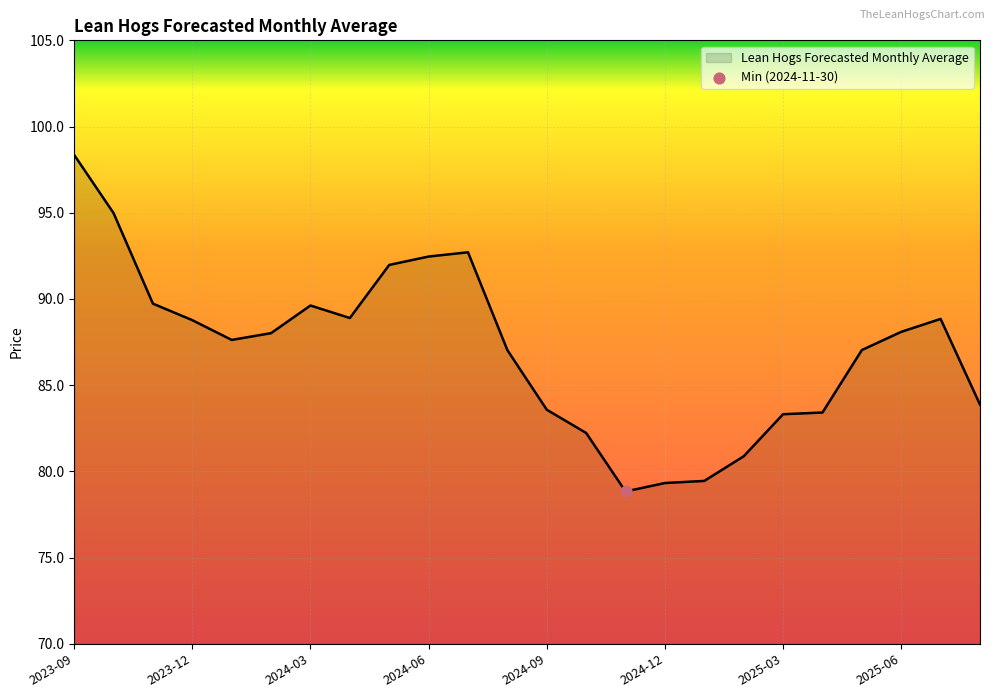

What is the greatest value displayed?

98.4